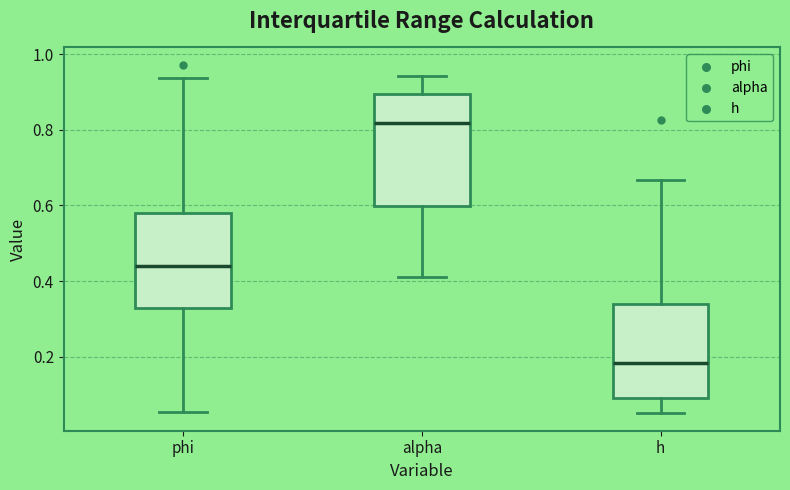

Reading left to right, transcribe this box plot: for each box, give where its median line is, the range the box spans, and where its two whiskers end, as read against the y-axis. The values are not printed on the chart, so give them approximately, as read against the axis.

phi: median 0.44, box 0.32 to 0.58, whiskers 0.06 to 0.94
alpha: median 0.82, box 0.60 to 0.90, whiskers 0.40 to 0.94
h: median 0.18, box 0.10 to 0.34, whiskers 0.06 to 0.66